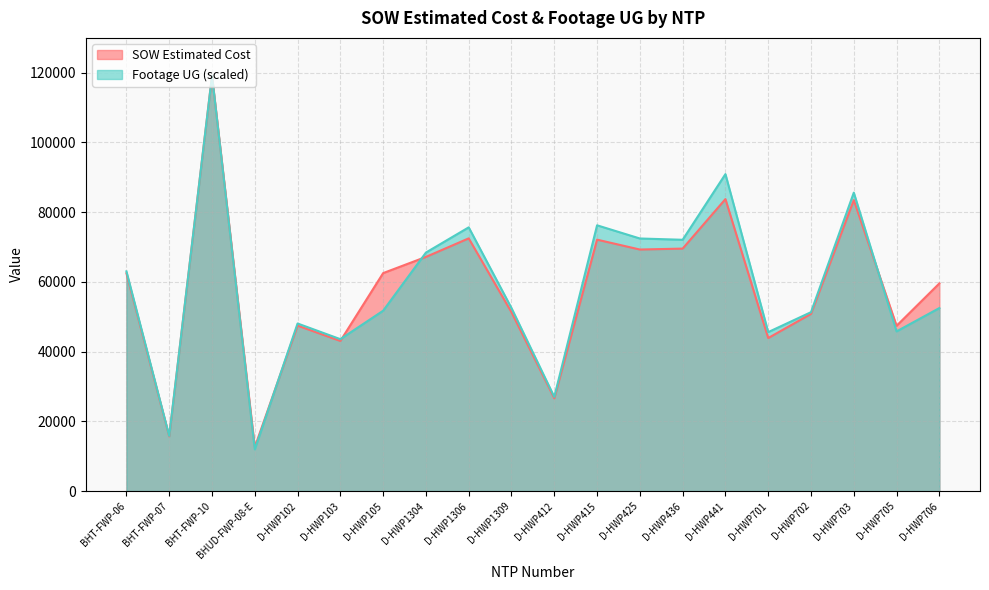

What is the spread (max minus min) of values at D-HWP105?

10786.0